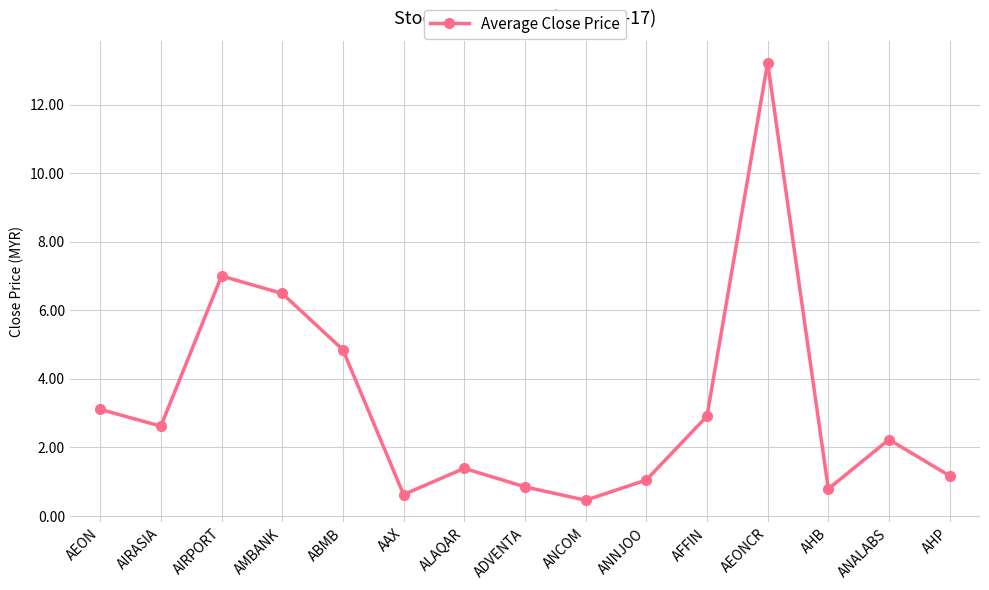

What is the change in value from ALAQAR to ADVENTA?

-0.5